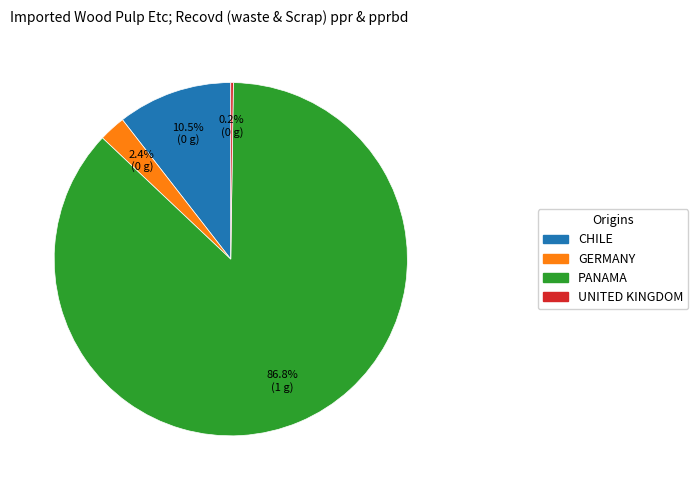

Is there any slice that represents more than half of the pie?

Yes